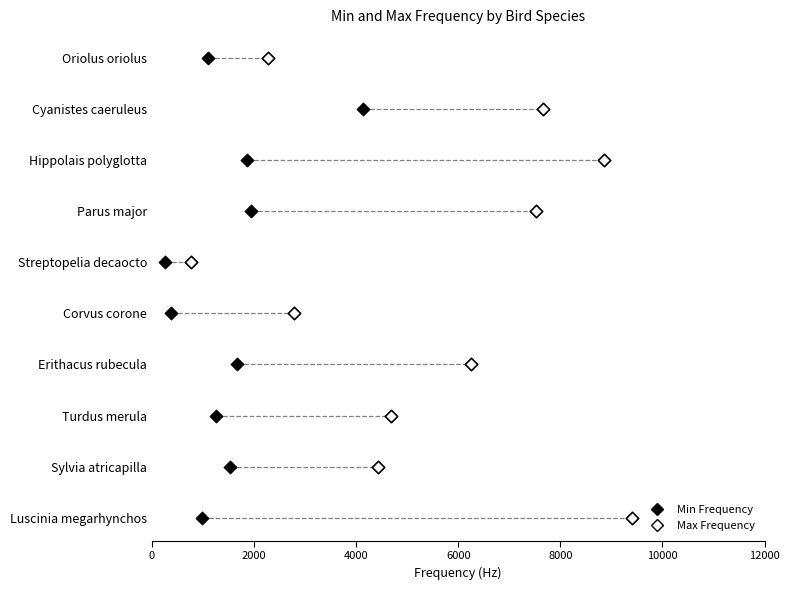

What are all the series names shown in the legend?

Min Frequency, Max Frequency